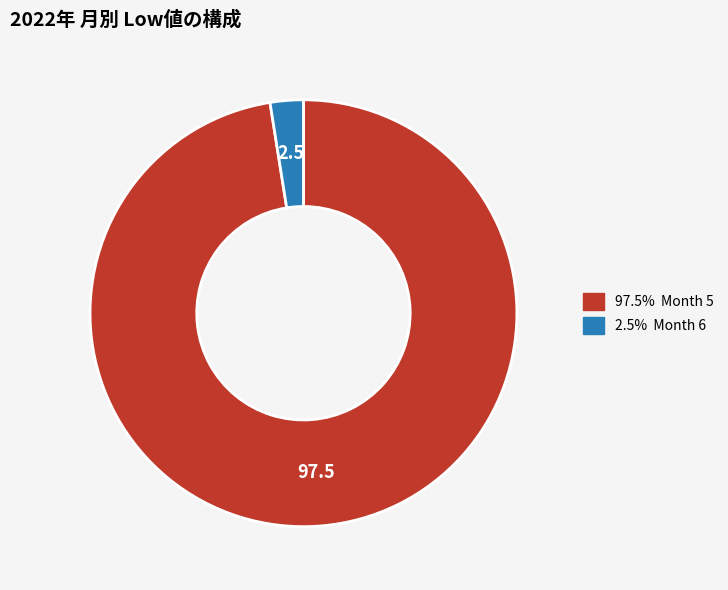

Is there any slice that represents more than half of the pie?

Yes